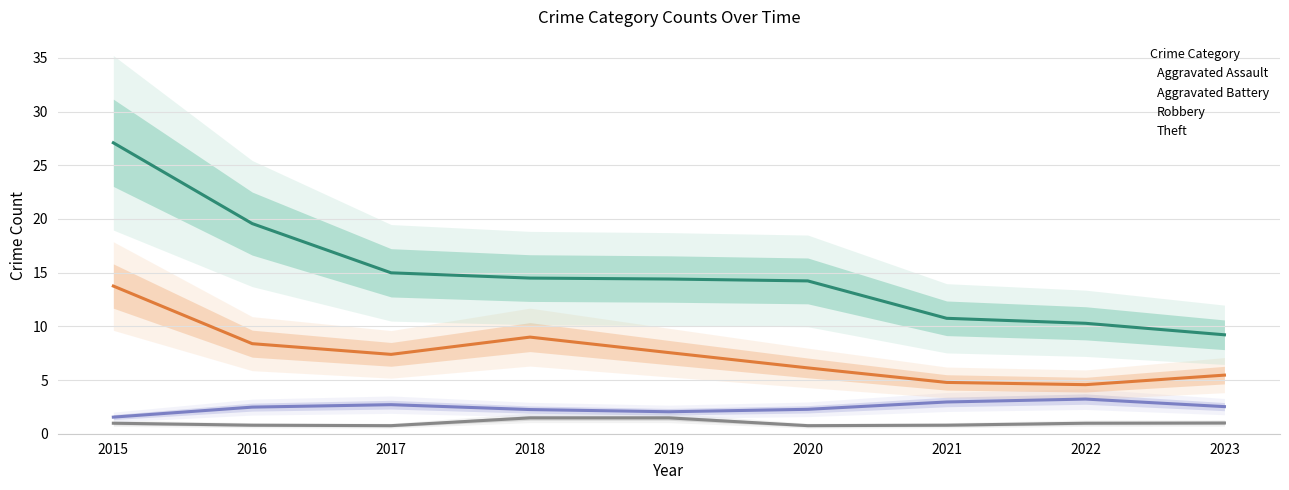

True or false: Aggravated Battery (trend) and Robbery (trend) cross at least once.

False